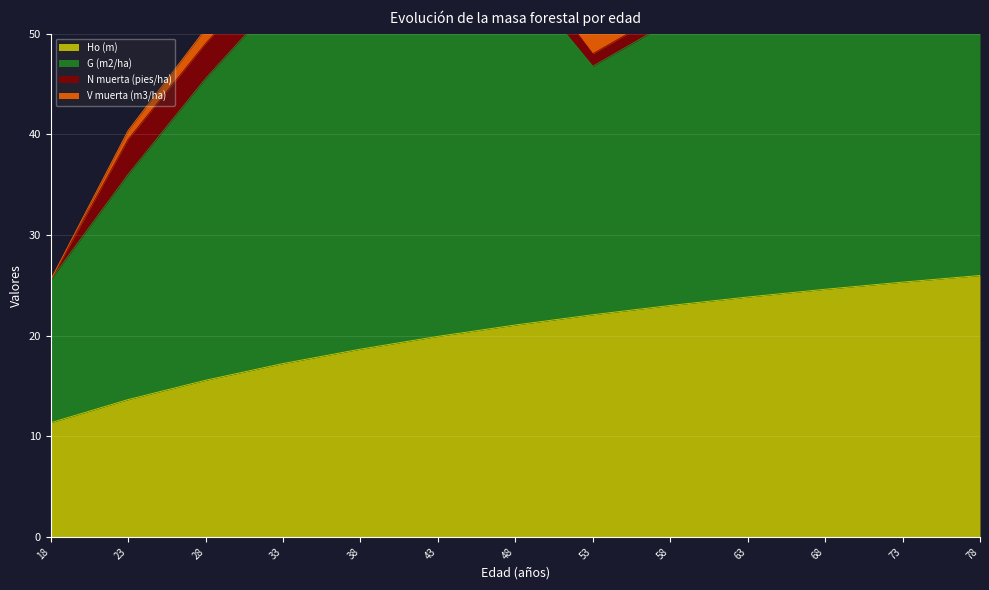

How many distinct data groups are displayed?

4